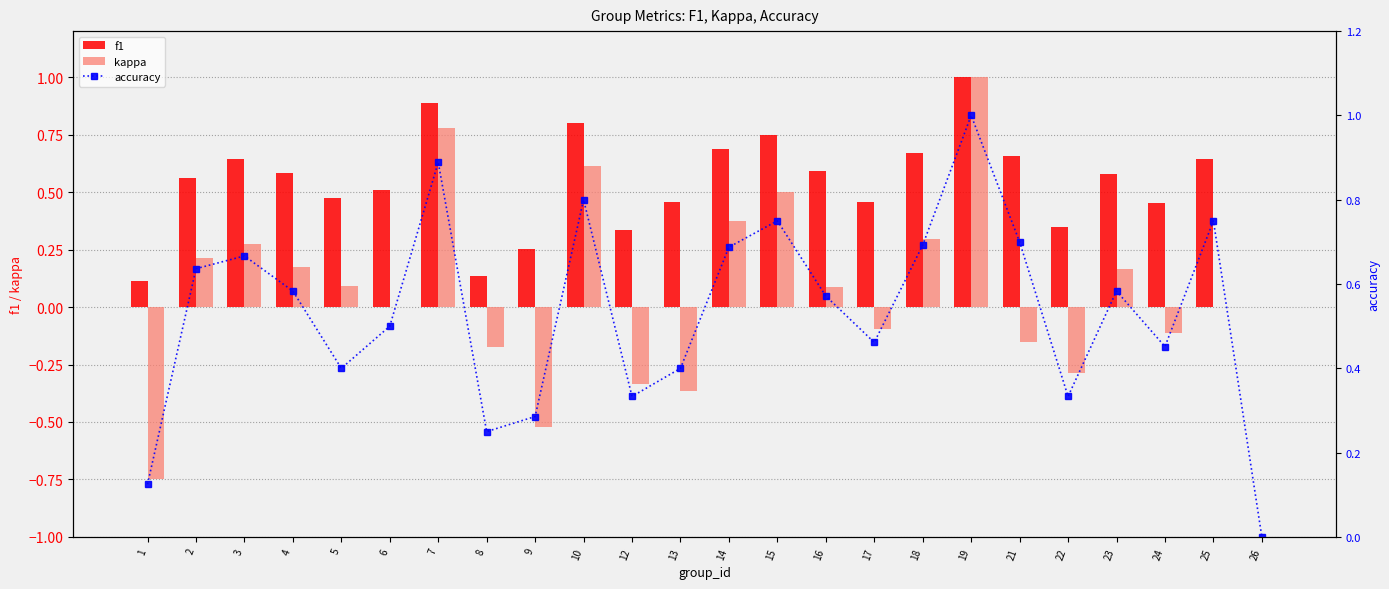

Which series changed the most between 16 and 23?

kappa